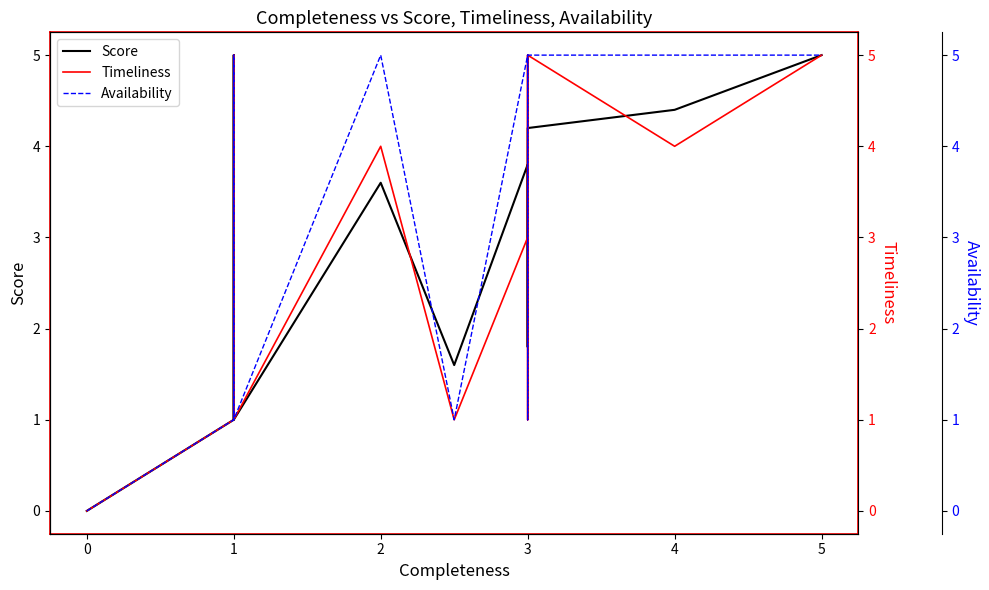

What are all the series names shown in the legend?

Score, Timeliness, Availability